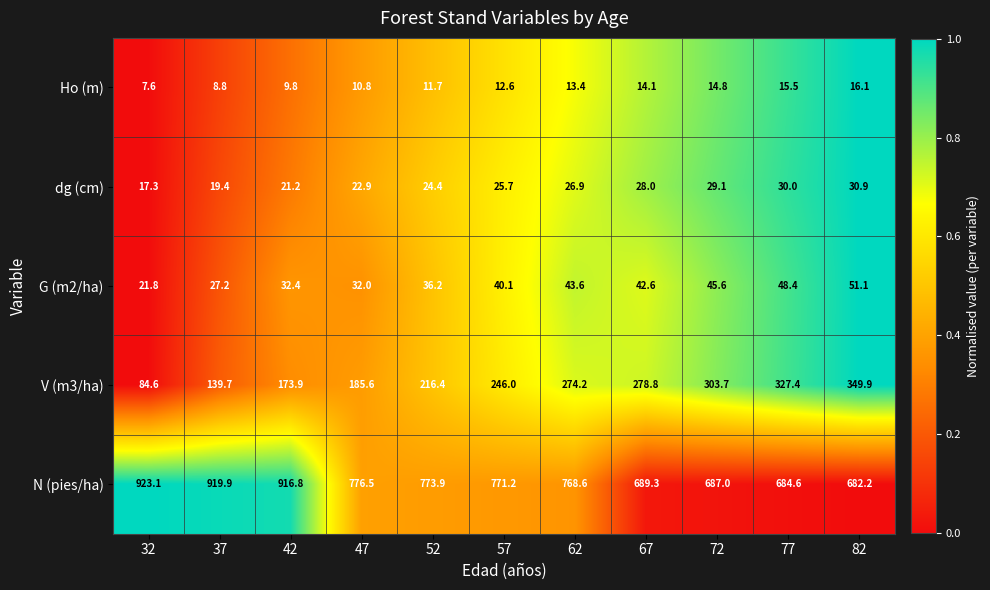

Which series changed the most between 57 and 77?

N (pies/ha)